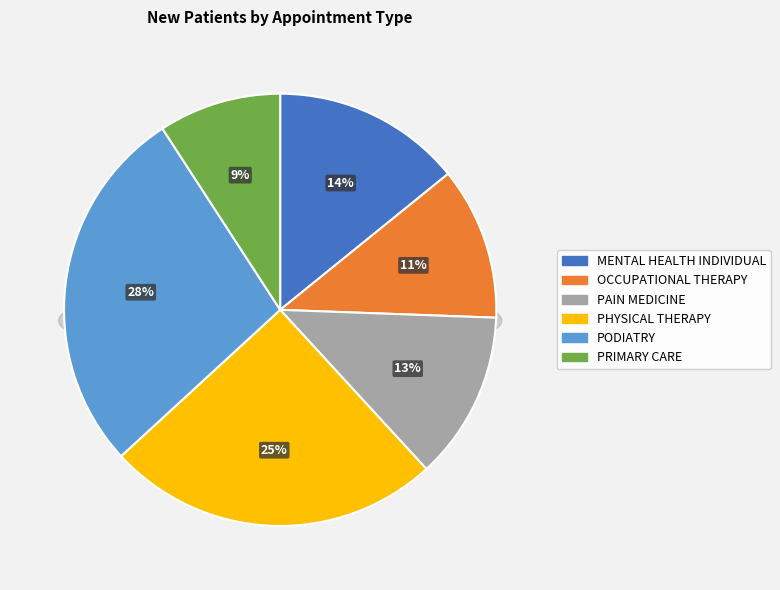

To the nearest percent, what is the combined percentage of PAIN MEDICINE and MENTAL HEALTH INDIVIDUAL?

27%